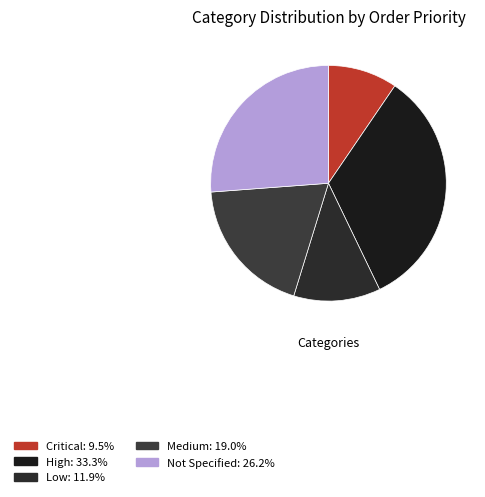

How many slices are in this pie chart?

5